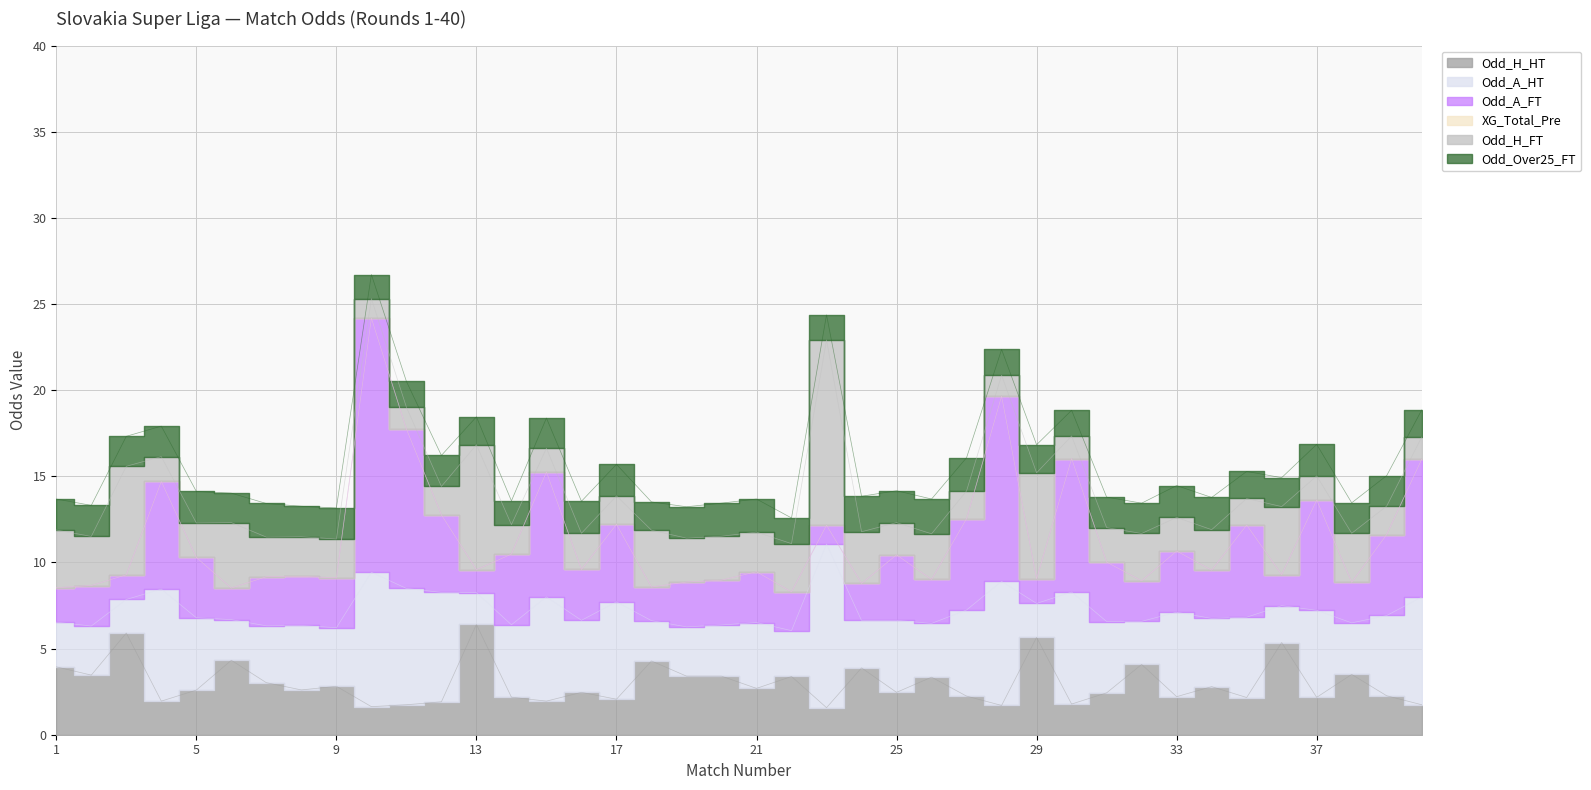

Count the number of categories in the chart.

40